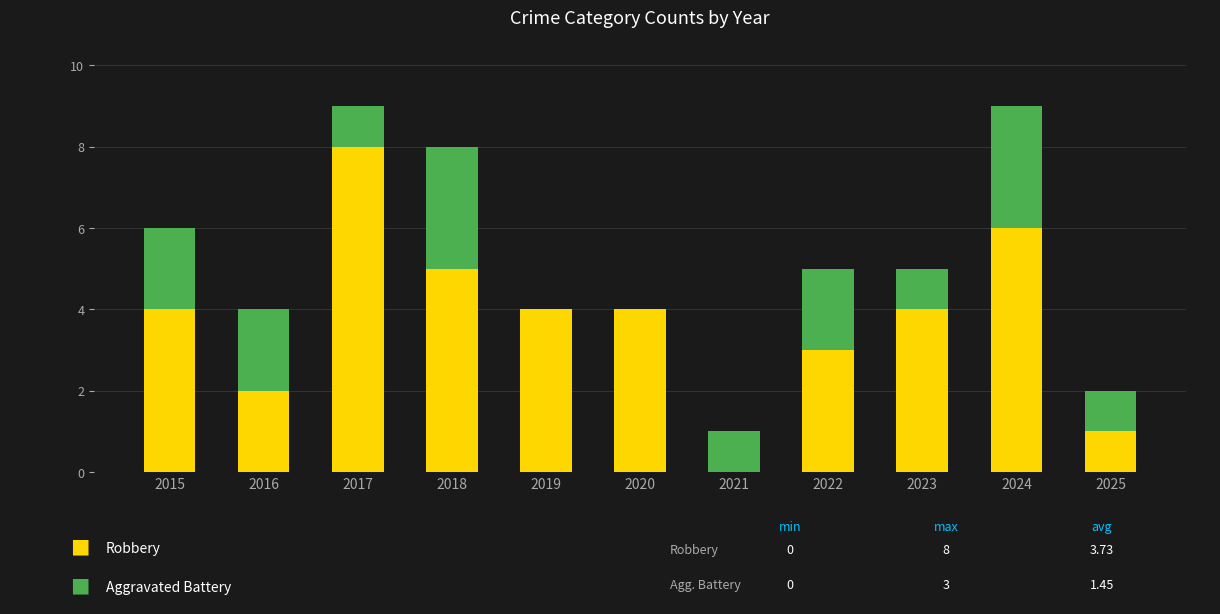

What is the total value across all series at 2015?

6